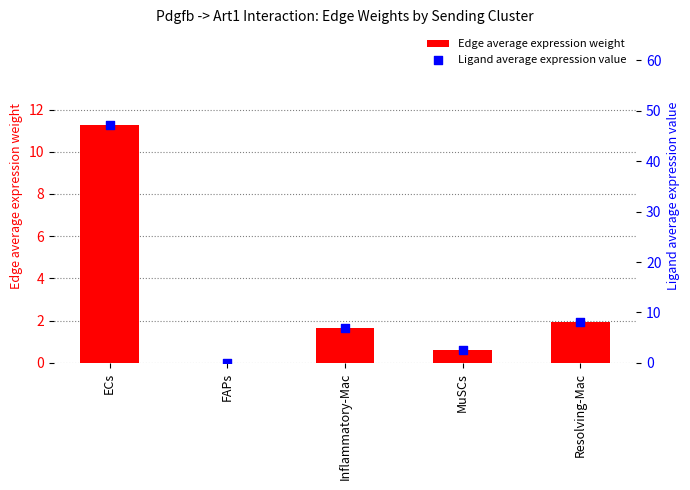

Which series has the largest Y range (max minus min)?

Ligand average expression value